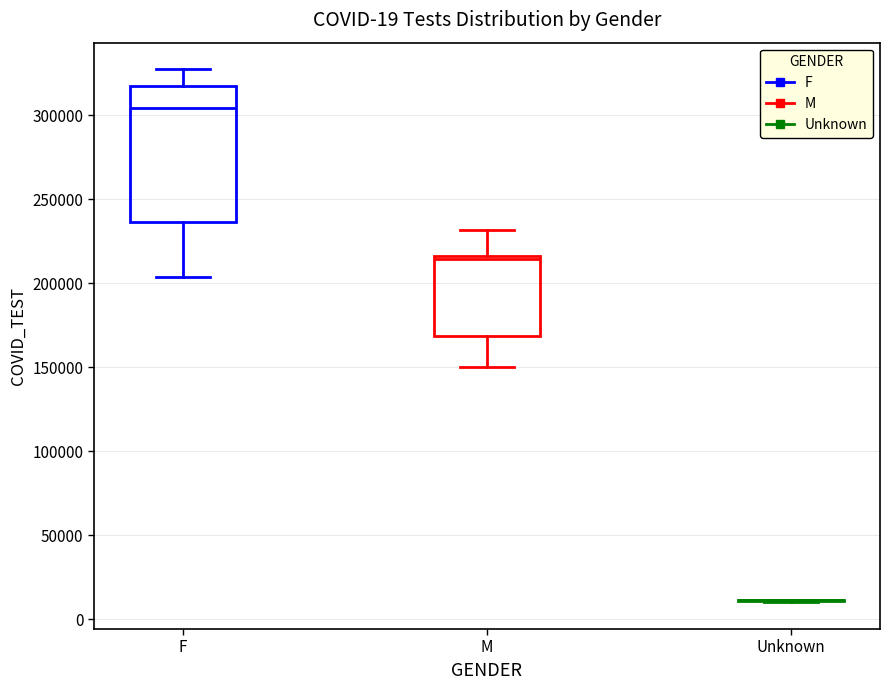

Comparing the boxes themselves (not the whiskers), which one is the tallest?

F